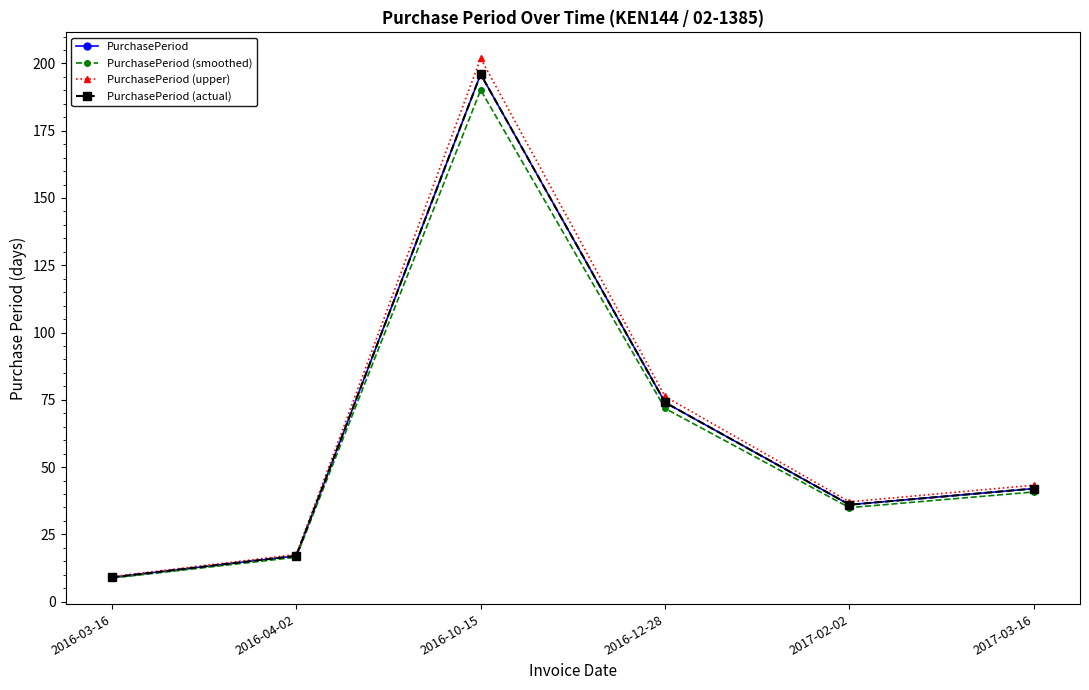

Which has a higher value, 2017-03-16 or 2016-03-16?

2017-03-16